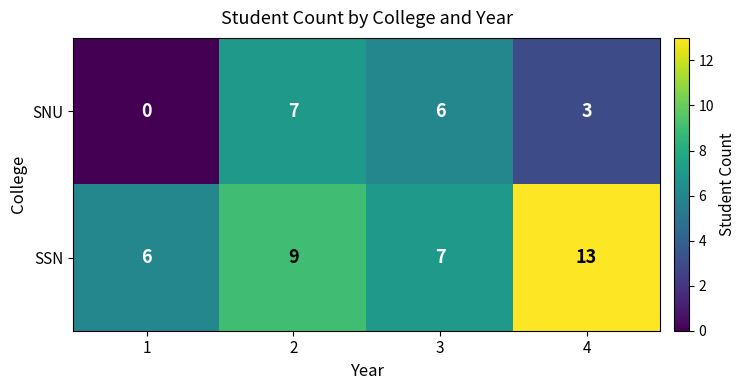

Rank the series by their average value, from highest to lowest.

SSN, SNU